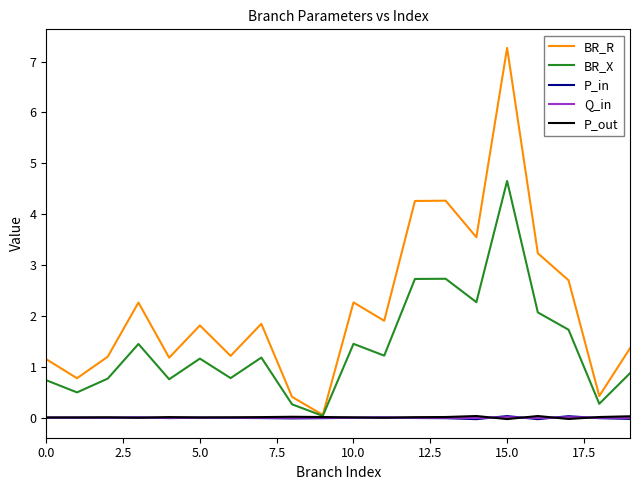

Which series has the largest range (max minus min)?

BR_R